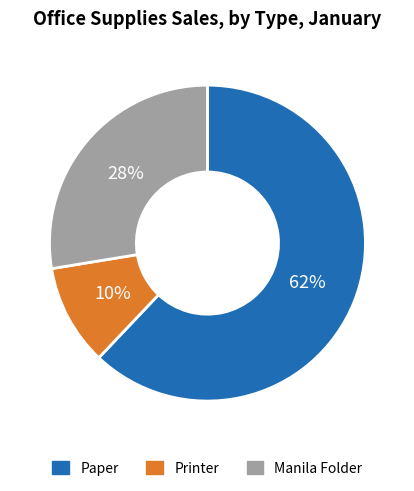

Is there a majority slice in this chart?

Yes